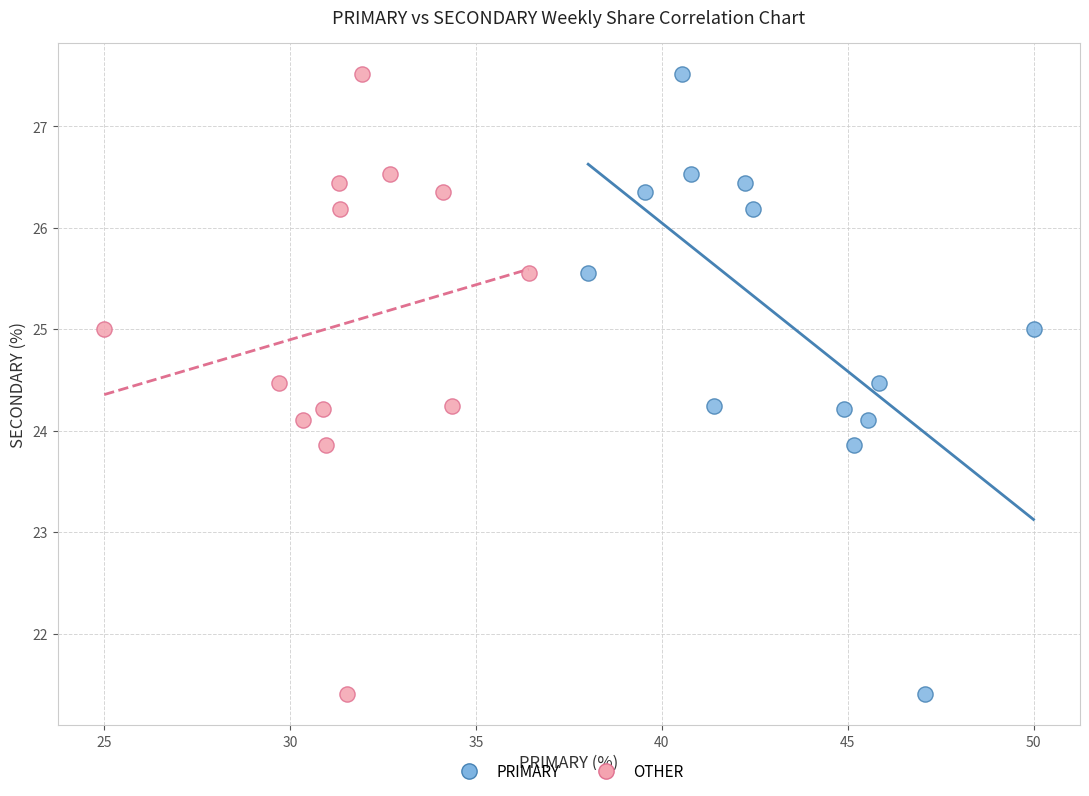

What are all the series names shown in the legend?

PRIMARY, OTHER